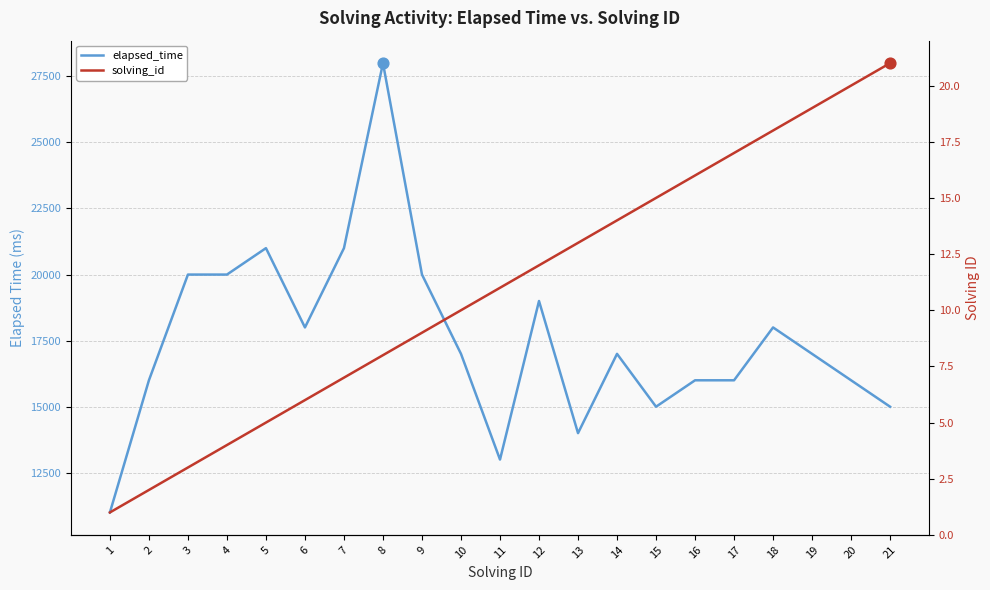

Which series reaches the maximum Y coordinate?

elapsed_time